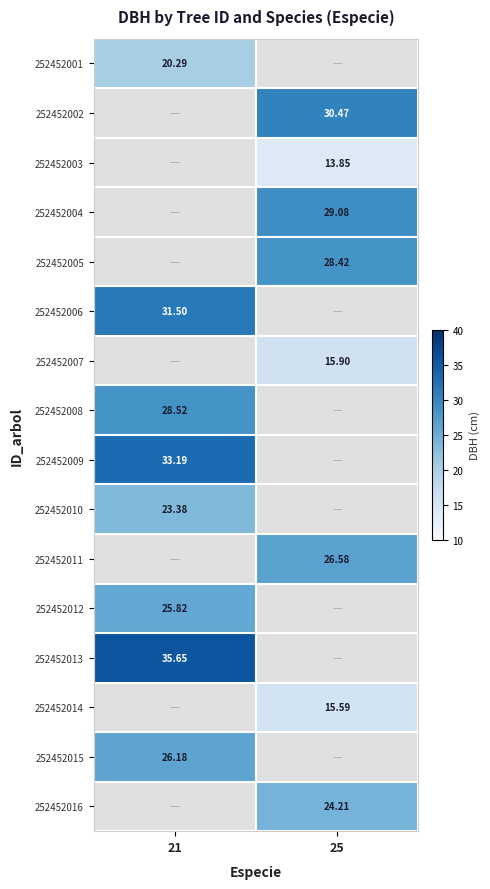

At how many categories does at least one series exceed 34?

1